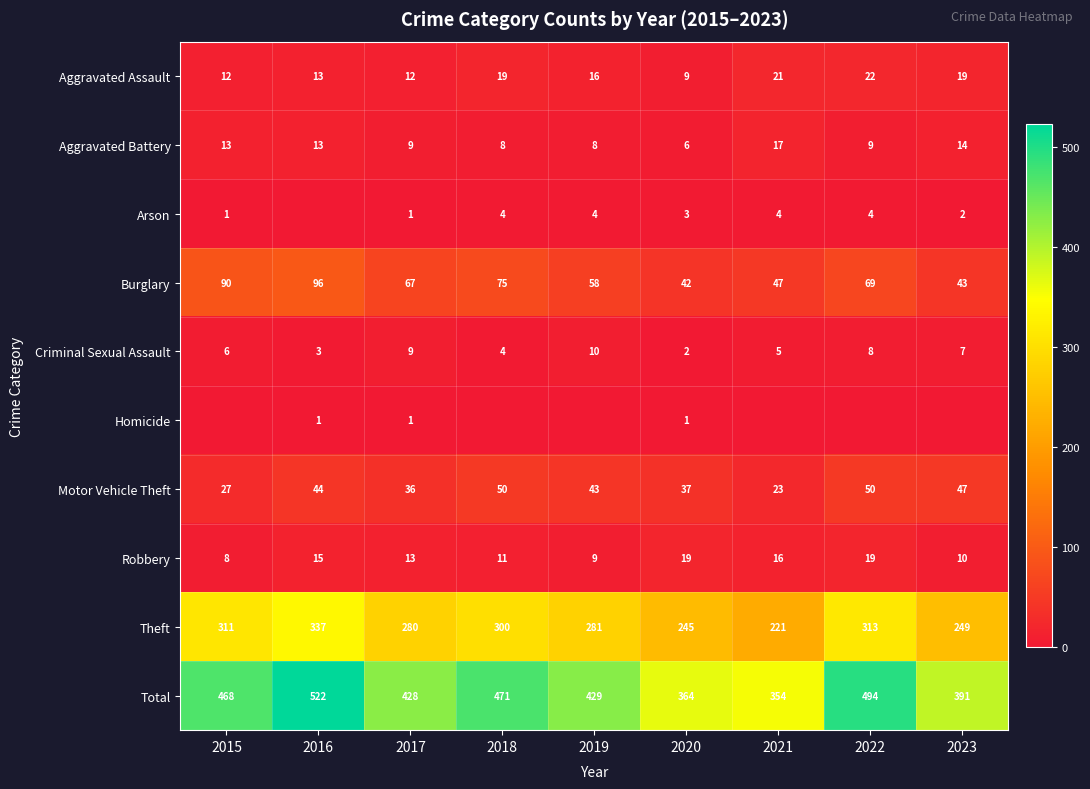

What is the total value across all series at 2016?

1044